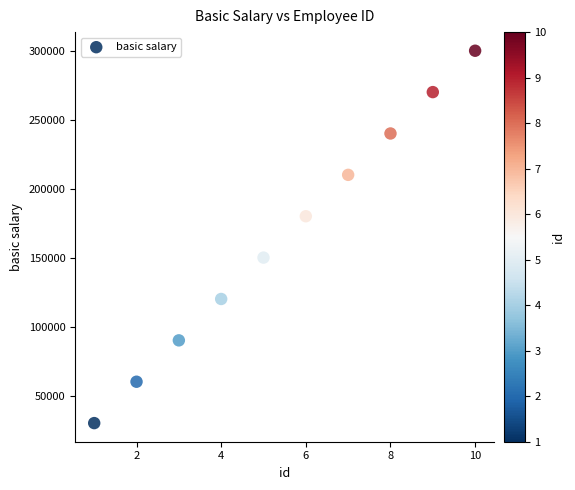

What is the range of X values (max minus min)?

9